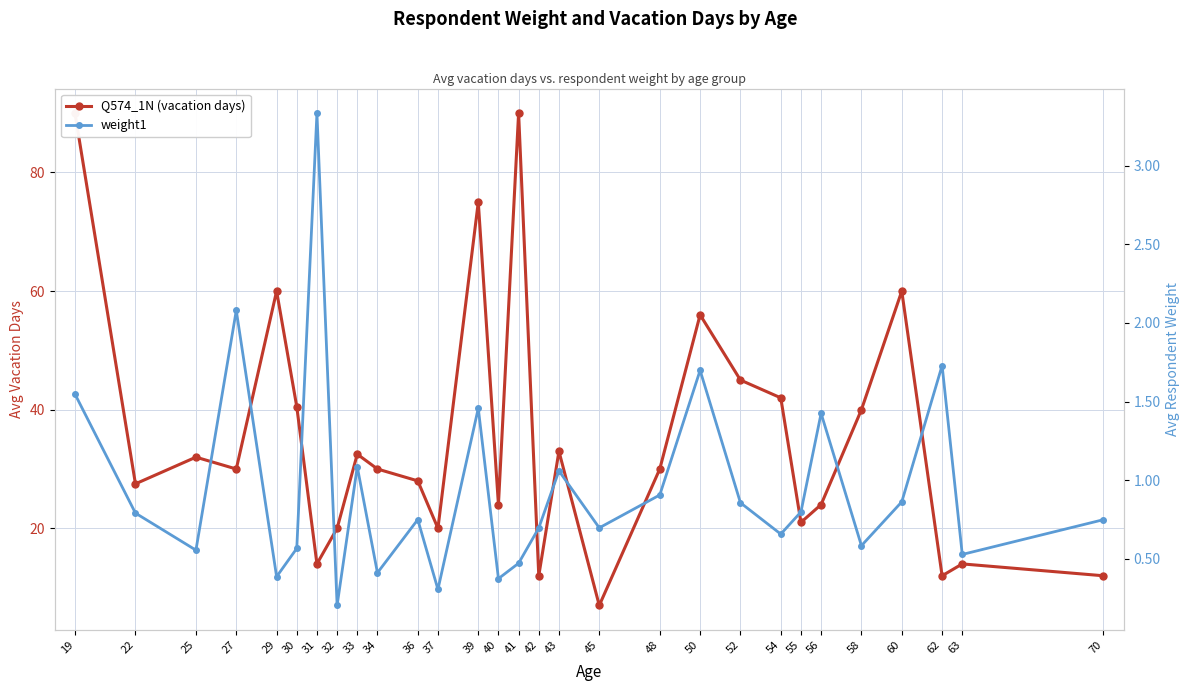

Which category has the lowest value in the Q574_1N (vacation days) series?

45